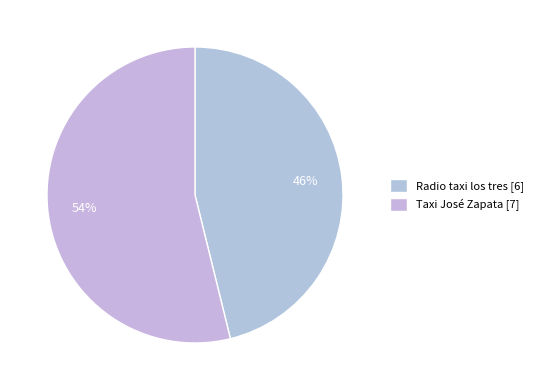

What is the change in value from Radio taxi los tres to Taxi José Zapata?

+1